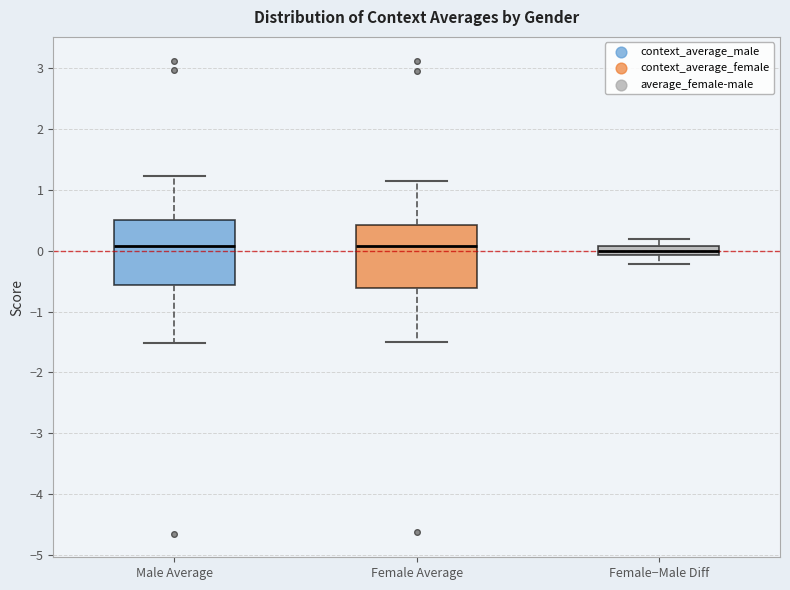

Reading left to right, transcribe this box plot: for each box, give where its median line is, the range the box spans, and where its two whiskers end, as read against the y-axis. The values are not printed on the chart, so give them approximately, as read against the axis.

Male Average: median 0.1, box -0.6 to 0.5, whiskers -1.5 to 1.2
Female Average: median 0.1, box -0.6 to 0.4, whiskers -1.5 to 1.1
Female−Male Diff: median 0.0, box -0.1 to 0.1, whiskers -0.2 to 0.2